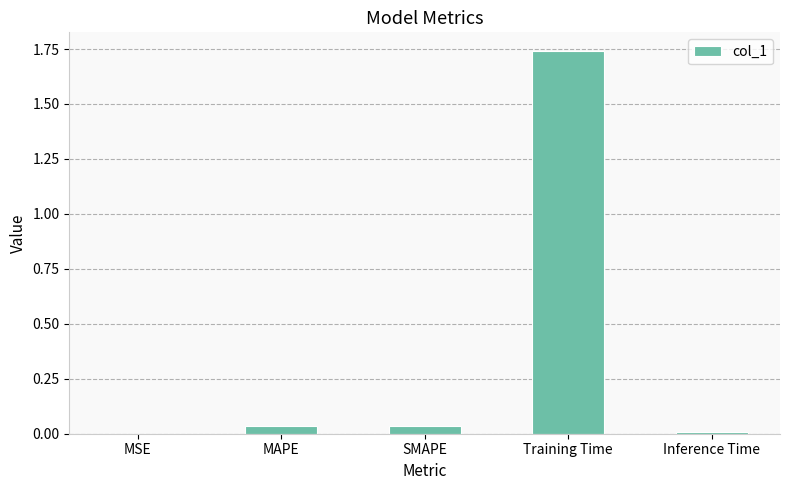

The chart shows a value of 2.4 at Training Time. True or false?

False